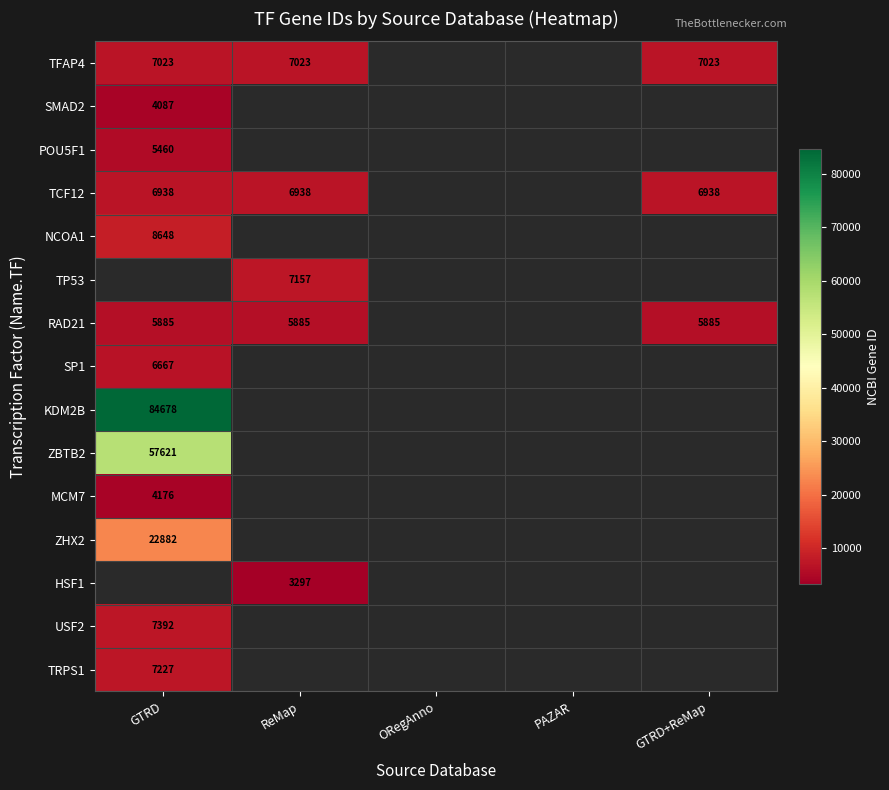

The value of KDM2B at GTRD is 33813. True or false?

False